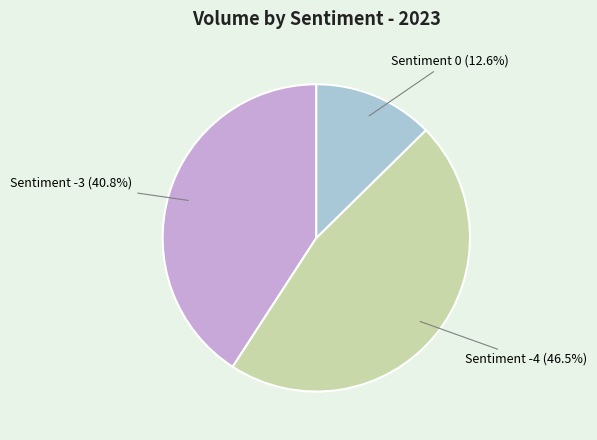

Does any single category account for the majority?

No